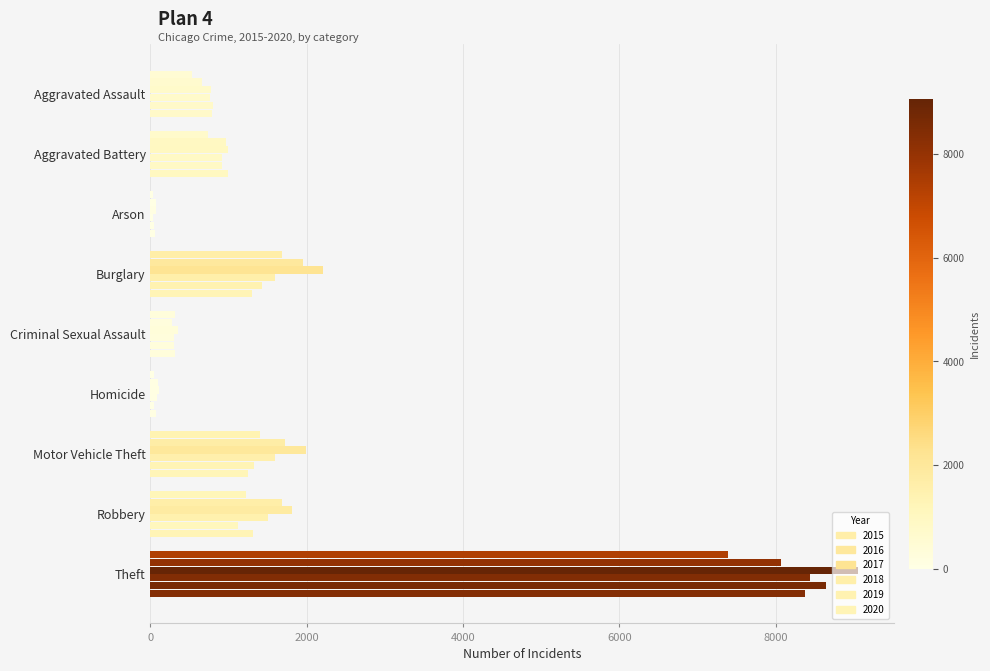

What is the difference between the 2016 values at Motor Vehicle Theft and Robbery?

37